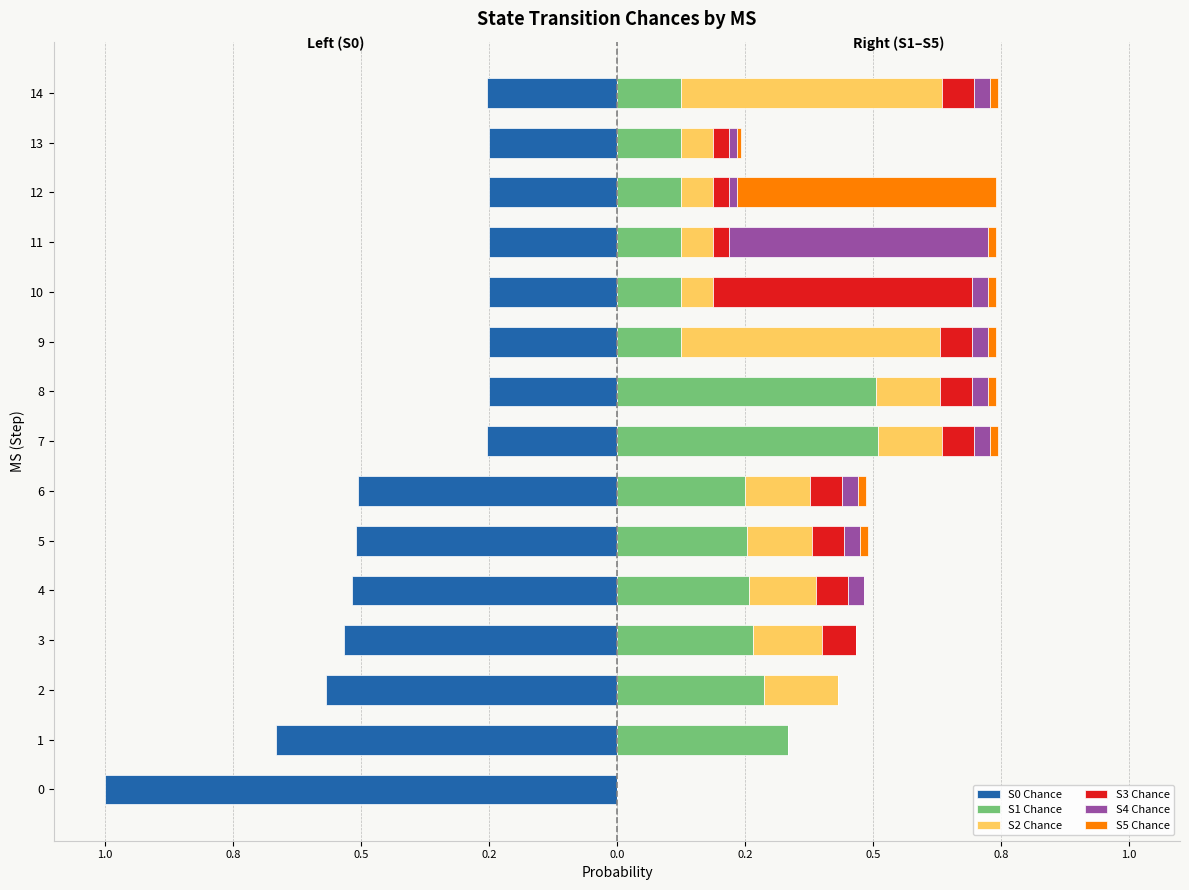

Which series has the largest range (max minus min)?

S0 Chance